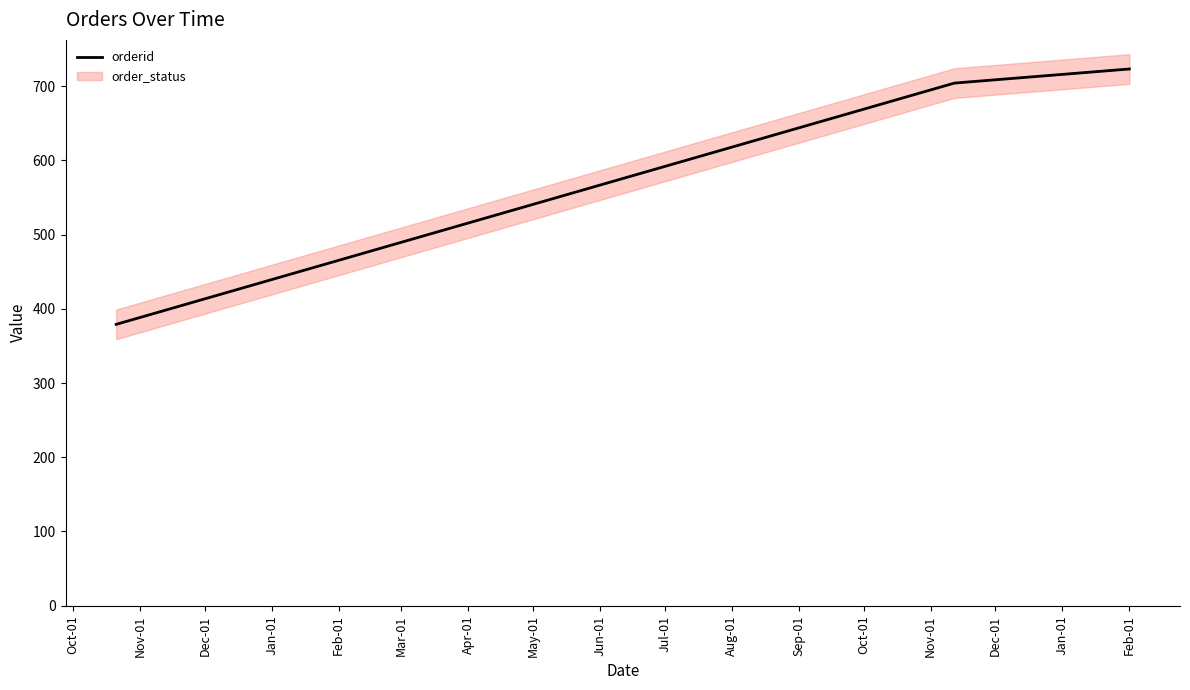

What is the greatest value displayed?

723